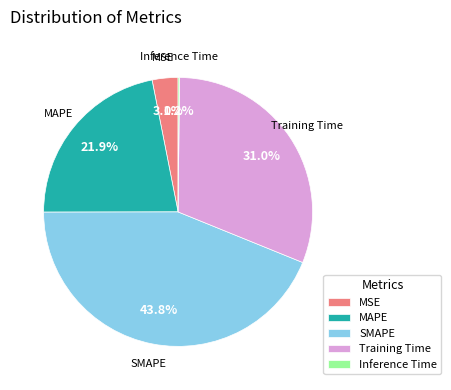

What is the largest slice in the pie chart?

SMAPE